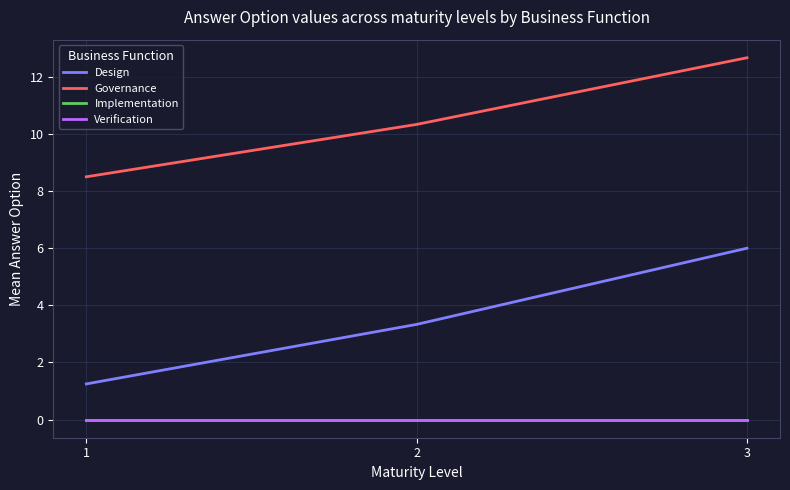

Does the chart display data point markers on the line(s)?

No